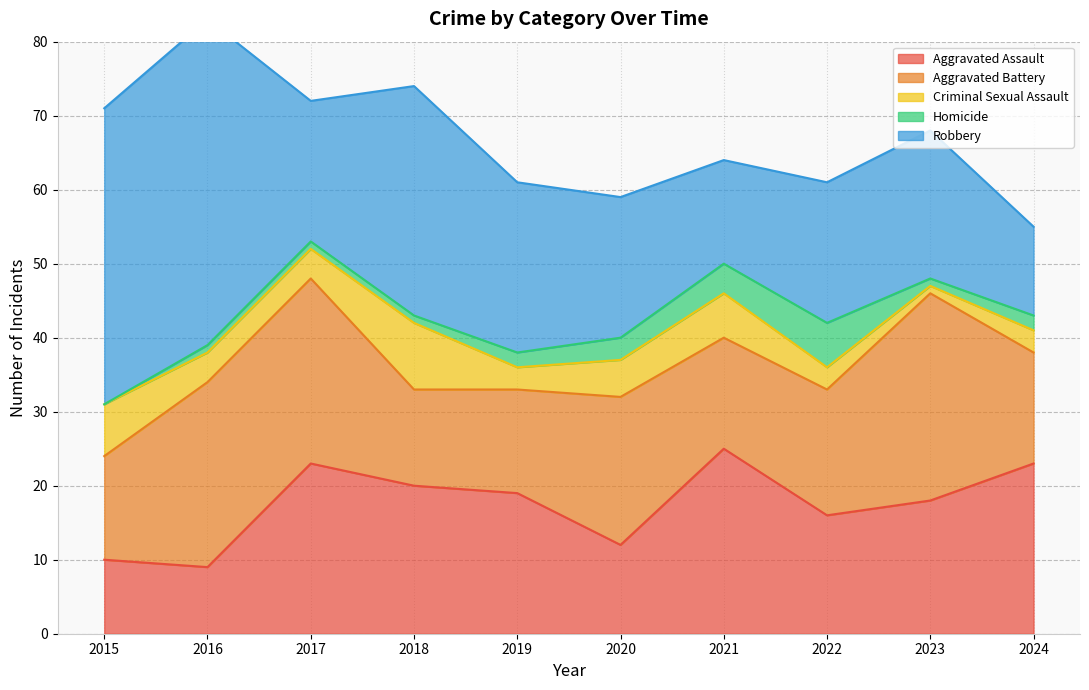

What is the difference between the second highest and second lowest values in the Robbery series?

26